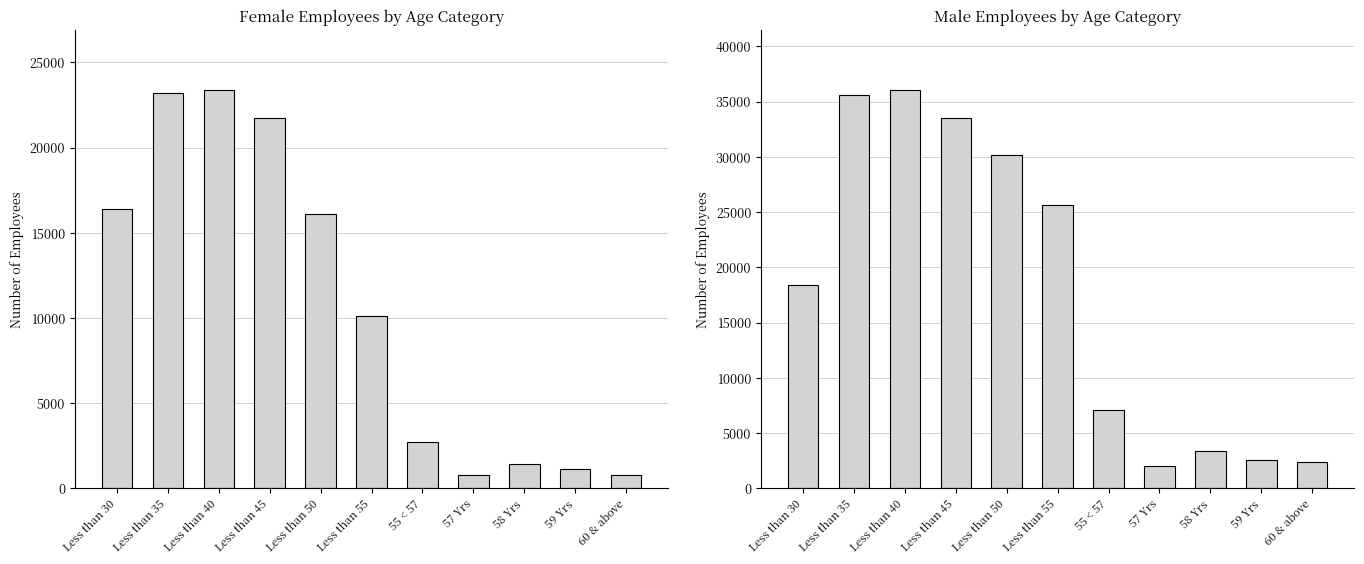

At how many categories does at least one series exceed 12304?

6